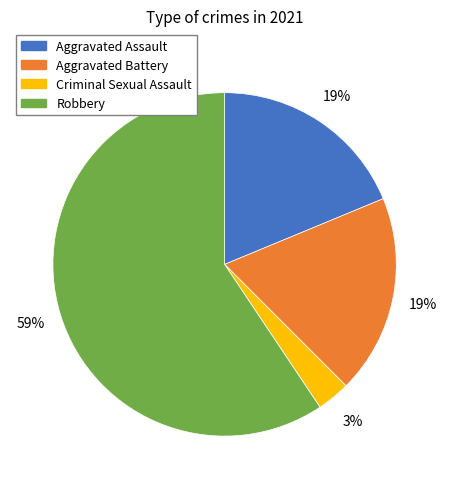

To the nearest percent, what portion does Criminal Sexual Assault represent?

3%